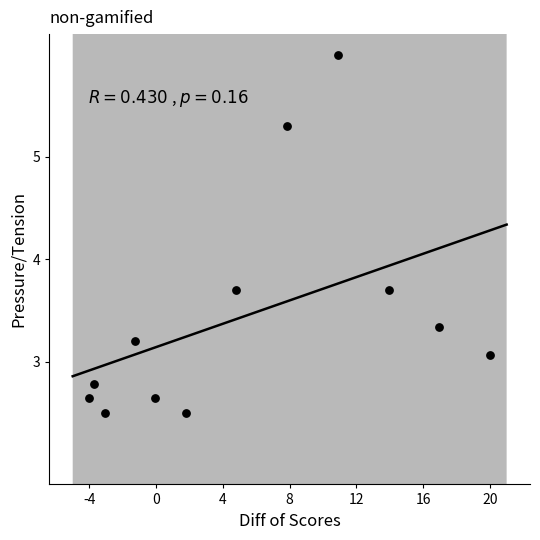

What is the average Y value?

3.4